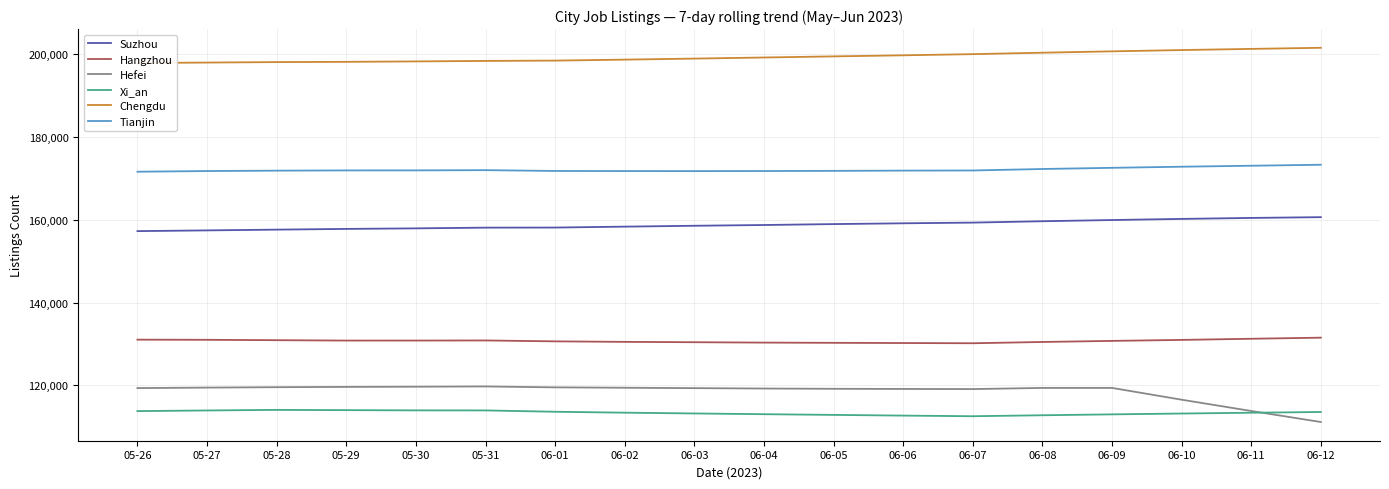

How many interior local valleys does the Tianjin series have?

1